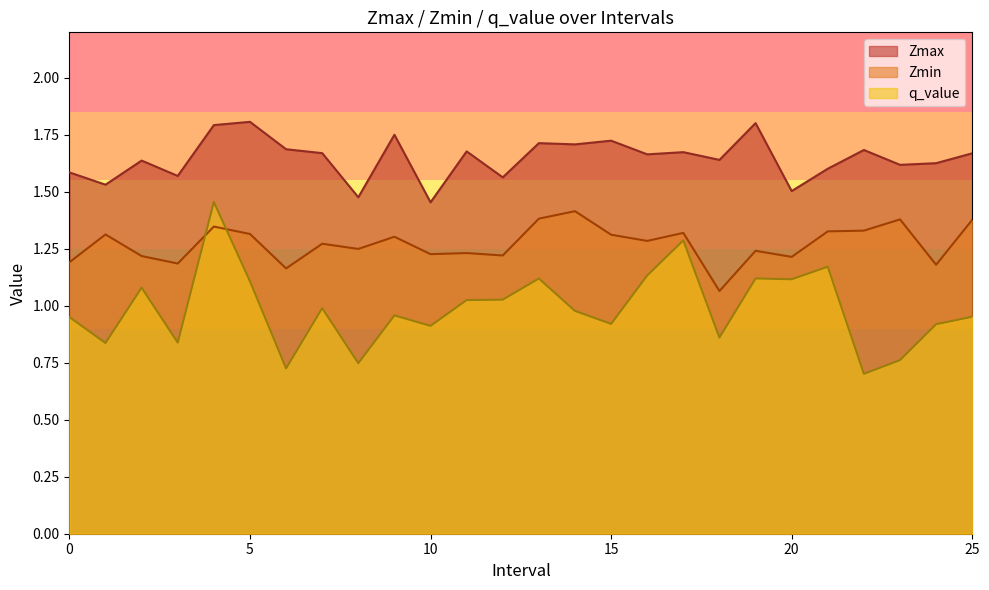

What are all the series names shown in the legend?

Zmax, Zmin, q_value